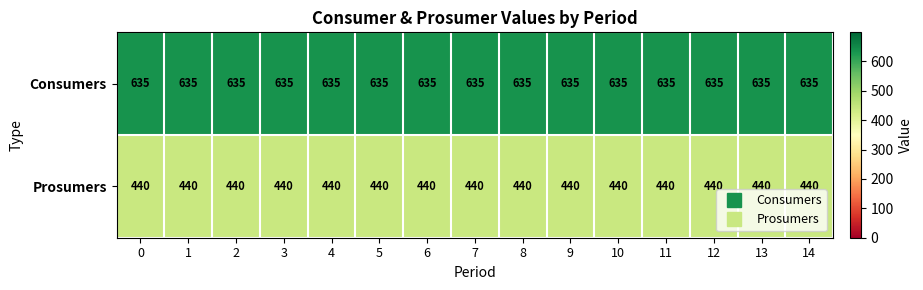

The value of Prosumers at 10 is 212. True or false?

False